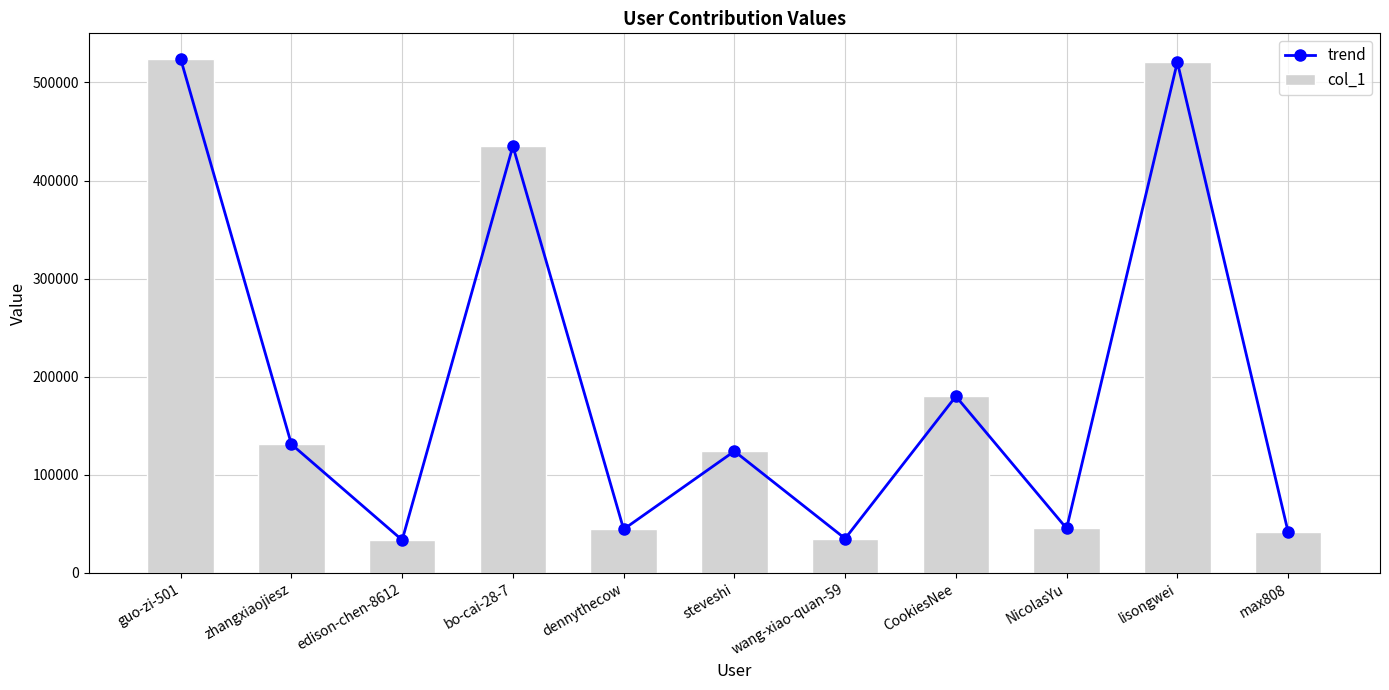

What is the total value across all series at dennythecow?

88888.0